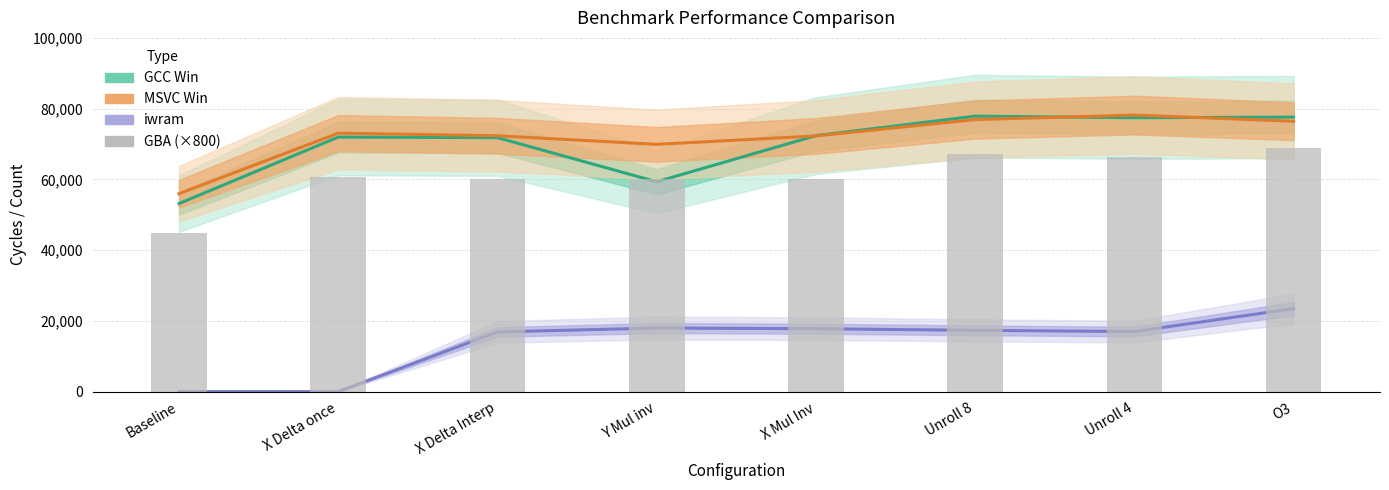

Between Baseline and O3, which is larger?

O3